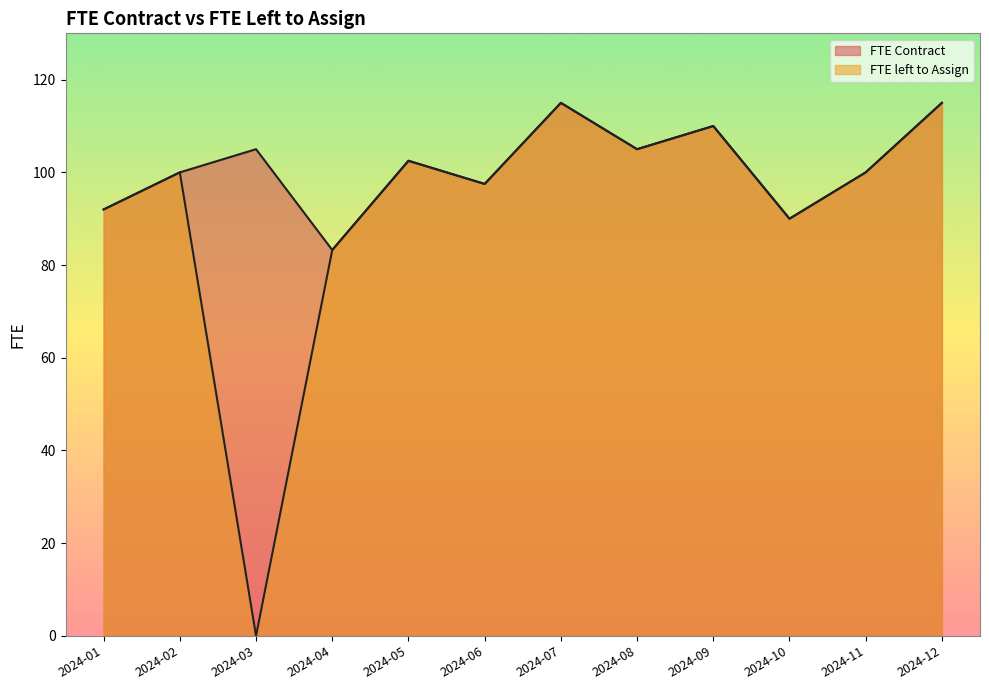

At which category is the sum across all series the highest?

2024-07